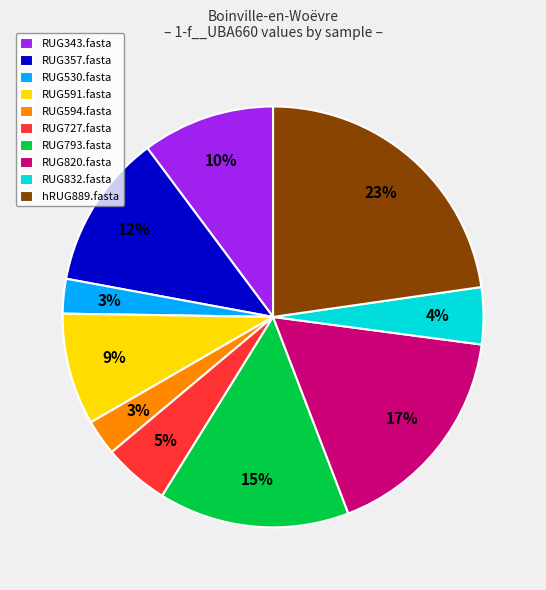

How many slices are in this pie chart?

10